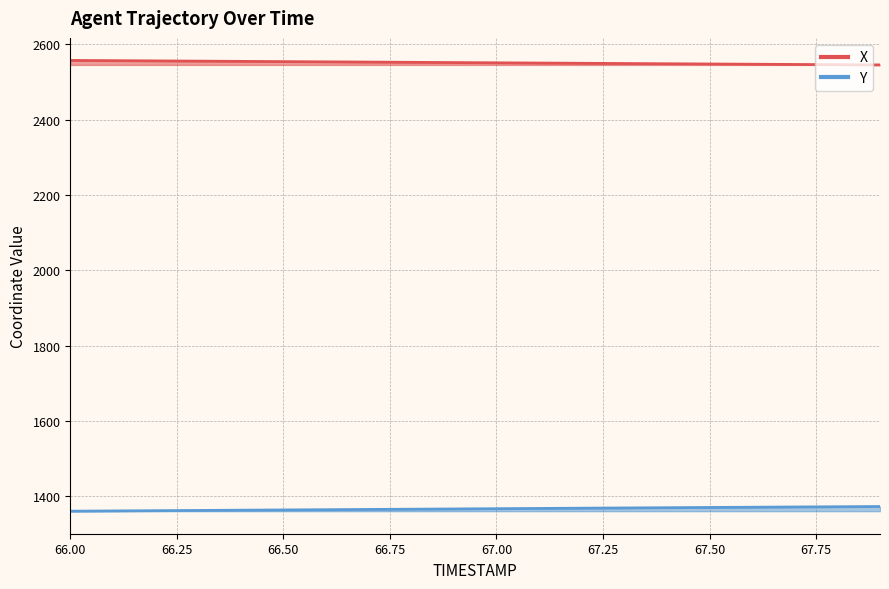

What are all the series names shown in the legend?

X, Y